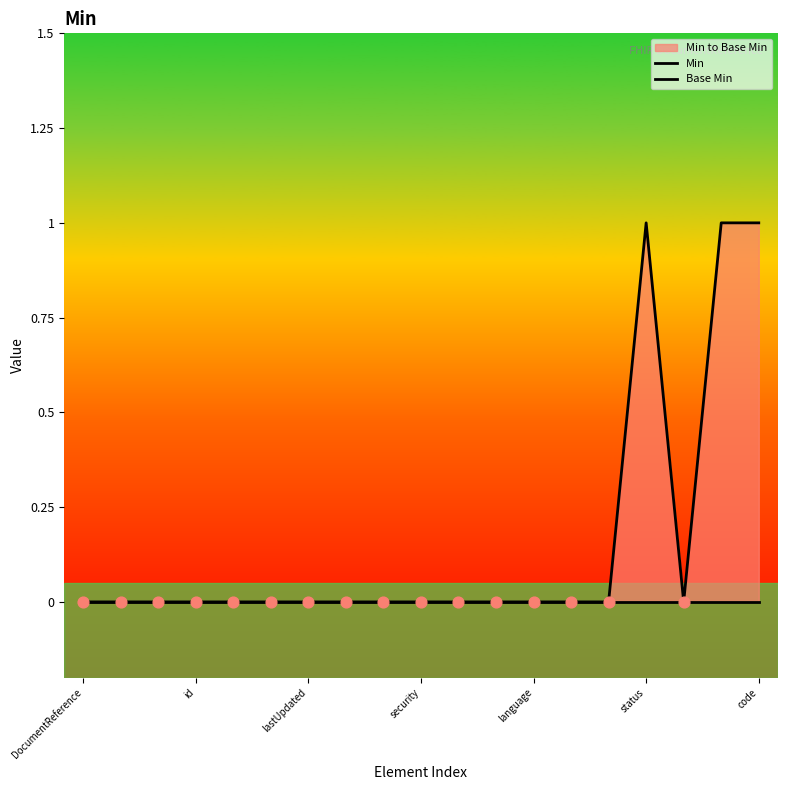

At which category is the sum across all series the highest?

status